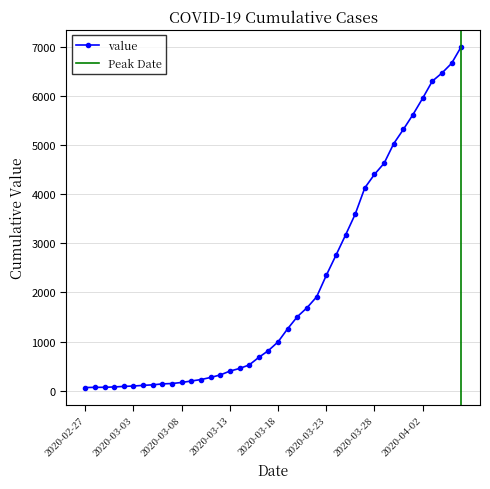

How many data points does each series have?

40